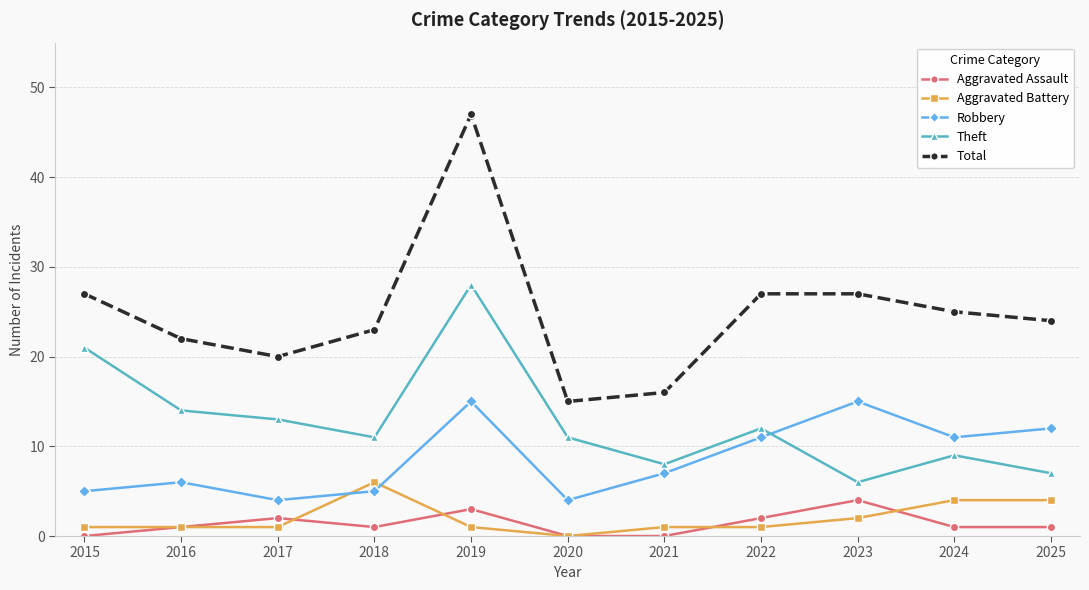

The value of Robbery at 2016 is 3. True or false?

False